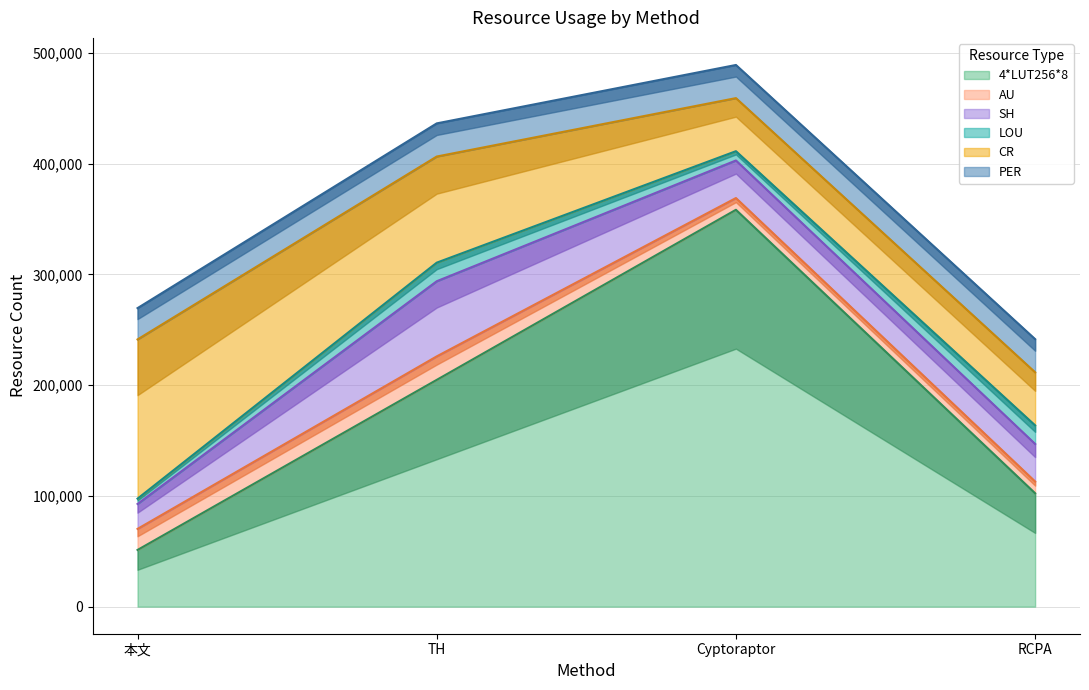

Reading left to right, list all the values displayed in this chart.

4*LUT256*8: 51191	204764	358337	102382
AU: 19020	21208	10604	10604
SH: 22524	67848	33924	33924
LOU: 4788	16776	8388	16776
CR: 143754	95836	47918	47918
PER: 28260	29924	29924	29924